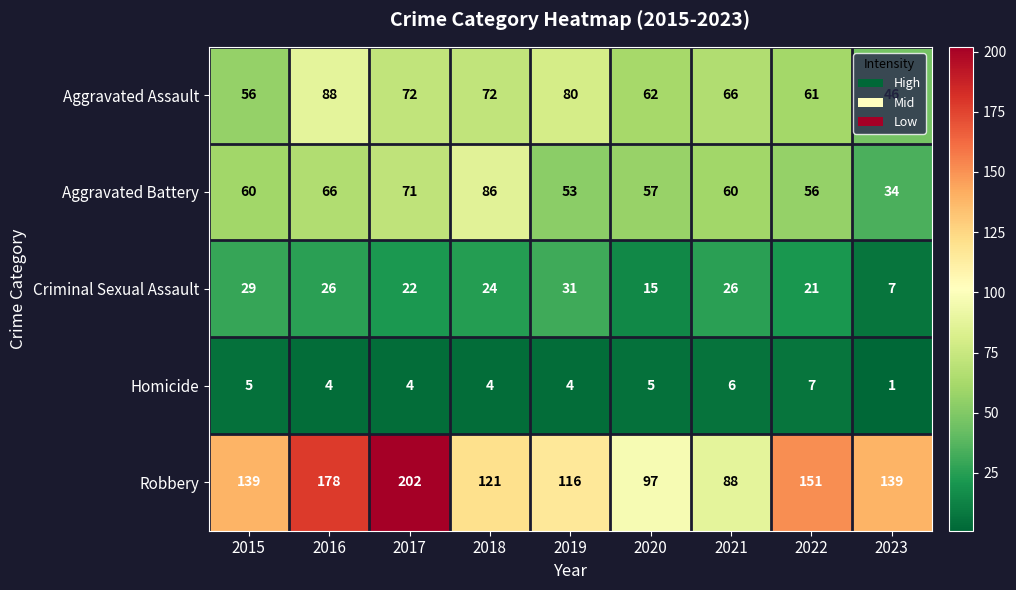

What is the difference between the maximum and minimum values in the Aggravated Battery series?

52